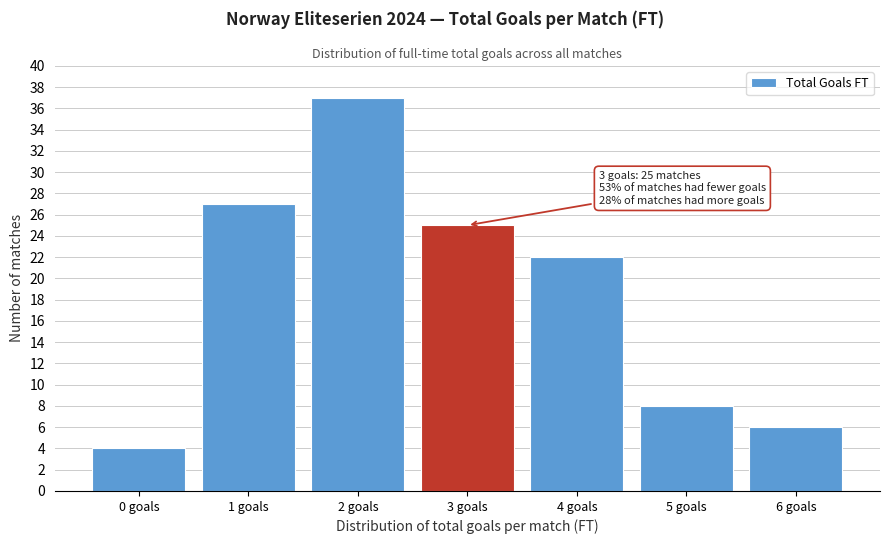

Reading left to right, list all the values displayed in this chart.

4	27	37	25	22	8	6